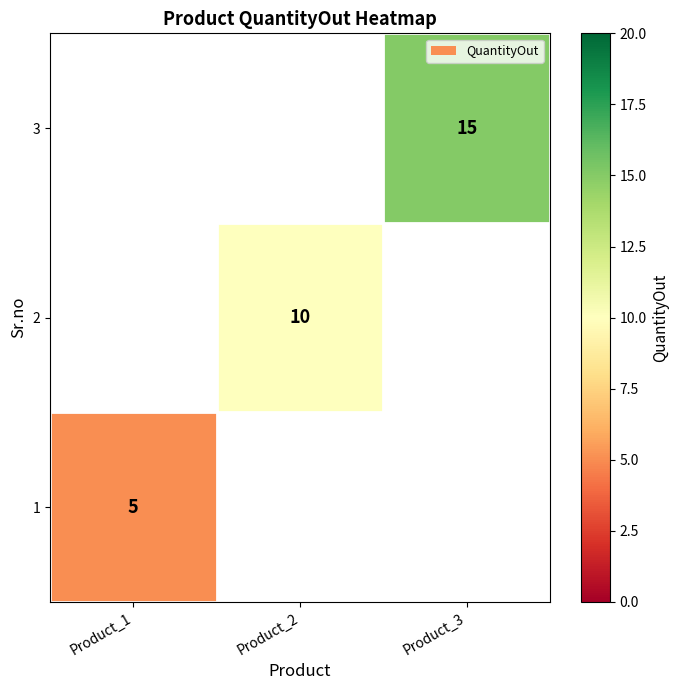

Is it true that 3 equals 7 at Product_3?

False